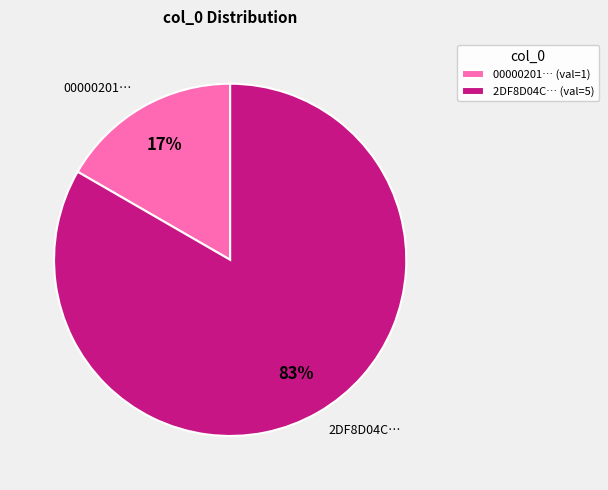

Does 00000201… account for over 50% of the chart?

No